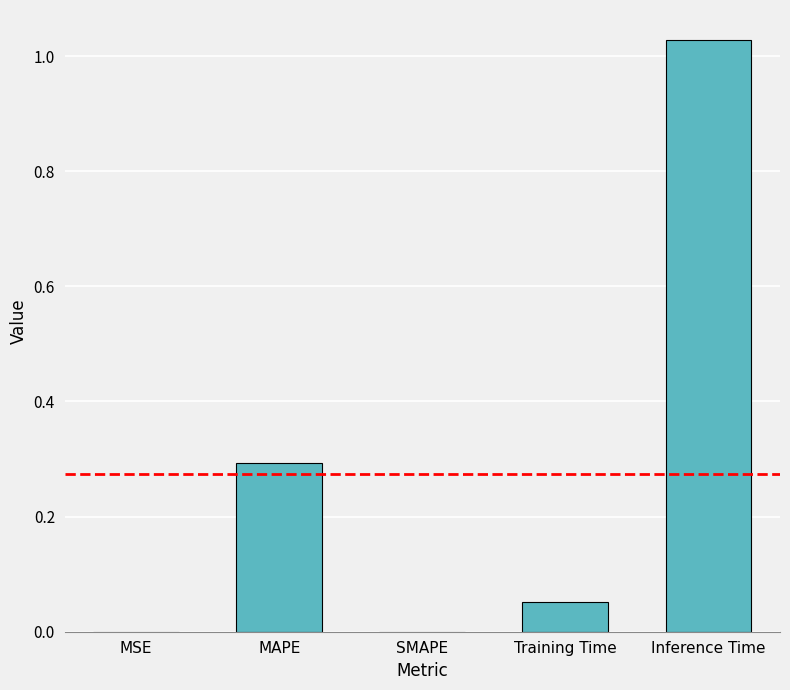

The chart shows a value of 0.0 at MSE. True or false?

True